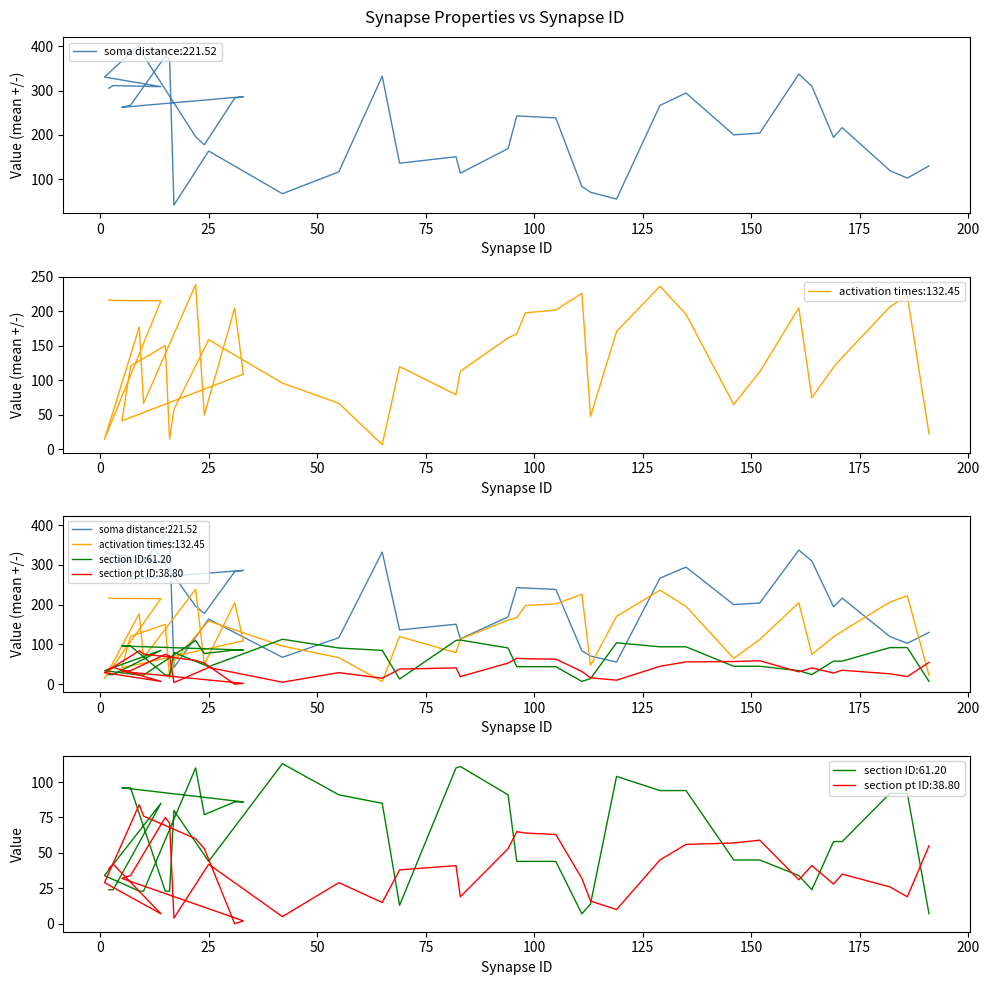

What is the label of the 12th point from the left?

7